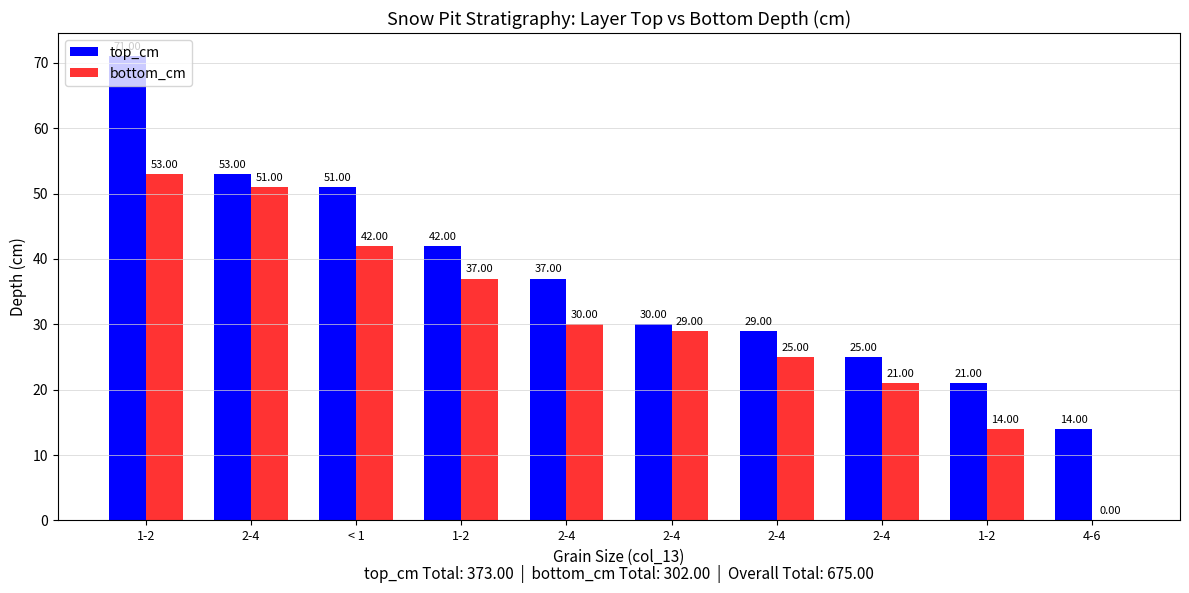

What are all the series names shown in the legend?

top_cm, bottom_cm